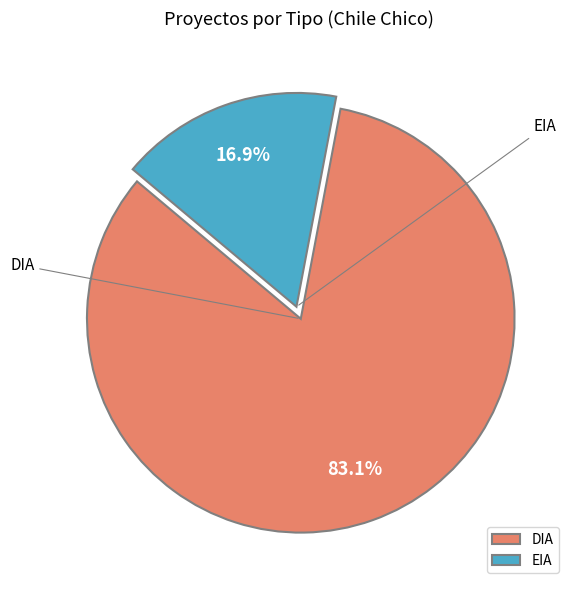

The DIA slice represents 83% of the pie. True or false?

True